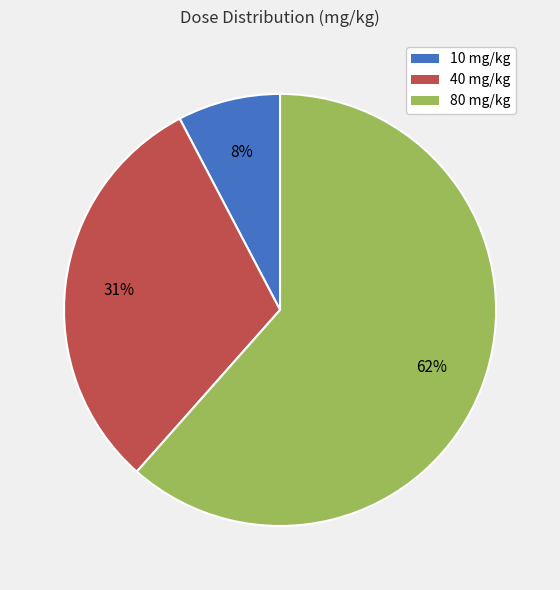

To the nearest percent, what portion does 40 mg/kg represent?

31%